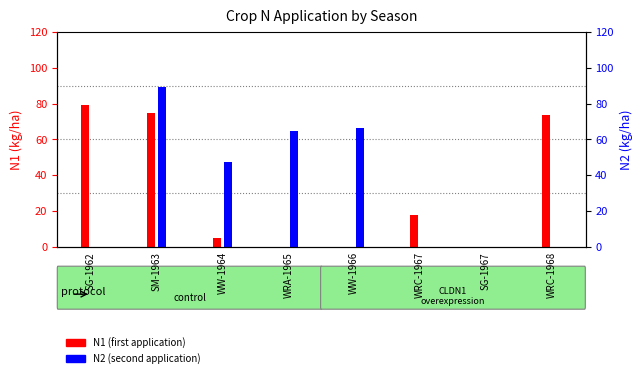

Does the chart contain any negative values?

No